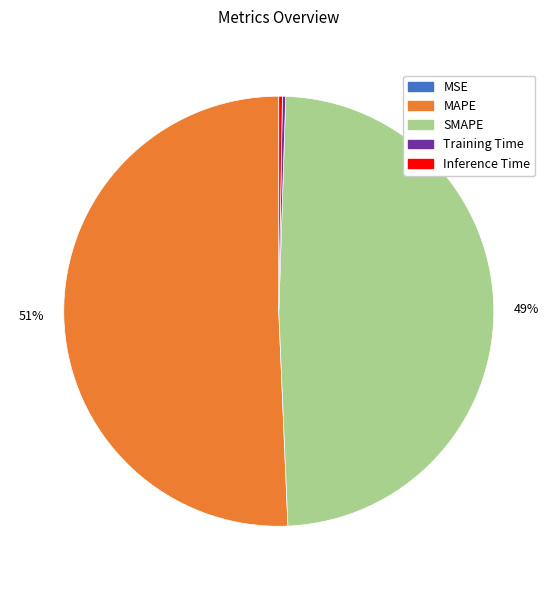

Which slice is the largest?

MAPE